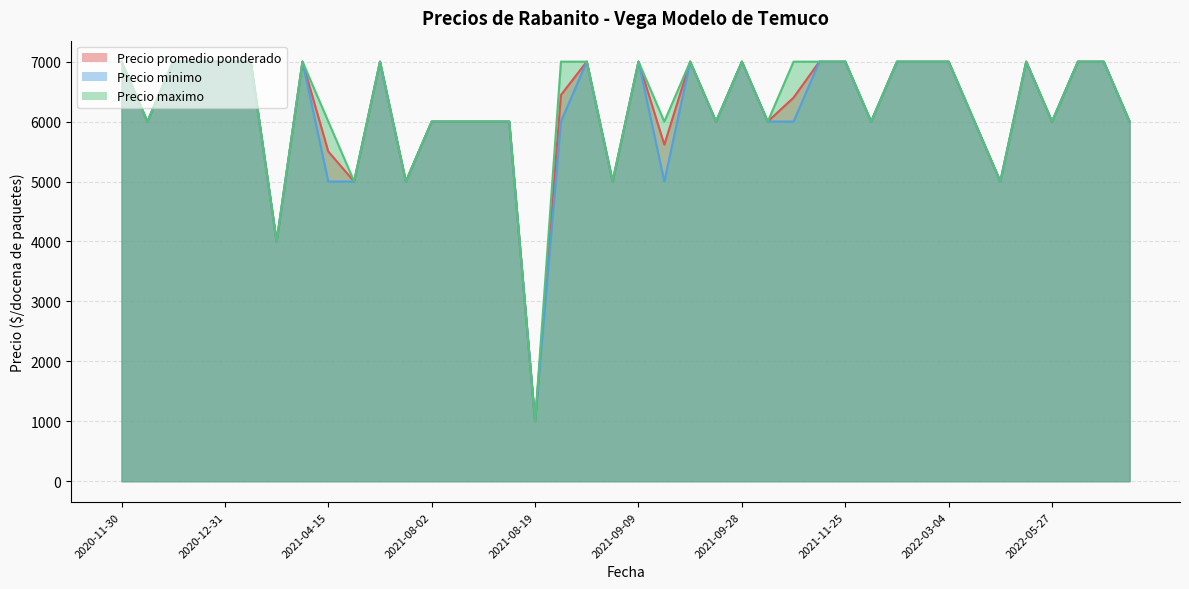

Reading left to right, transcribe all the data shown in this chart.

Precio promedio ponderado: 7000	6000	7000	7000	7000	7000	4000	7000	5500	5000	7000	5000	6000	6000	6000	6000	1000	6444	7000	5000	7000	5615	7000	6000	7000	6000	6400	7000	7000	6000	7000	7000	7000	6000	5000	7000	6000	7000	7000	6000
Precio minimo: 7000	6000	7000	7000	7000	7000	4000	7000	5000	5000	7000	5000	6000	6000	6000	6000	1000	6000	7000	5000	7000	5000	7000	6000	7000	6000	6000	7000	7000	6000	7000	7000	7000	6000	5000	7000	6000	7000	7000	6000
Precio maximo: 7000	6000	7000	7000	7000	7000	4000	7000	6000	5000	7000	5000	6000	6000	6000	6000	1000	7000	7000	5000	7000	6000	7000	6000	7000	6000	7000	7000	7000	6000	7000	7000	7000	6000	5000	7000	6000	7000	7000	6000